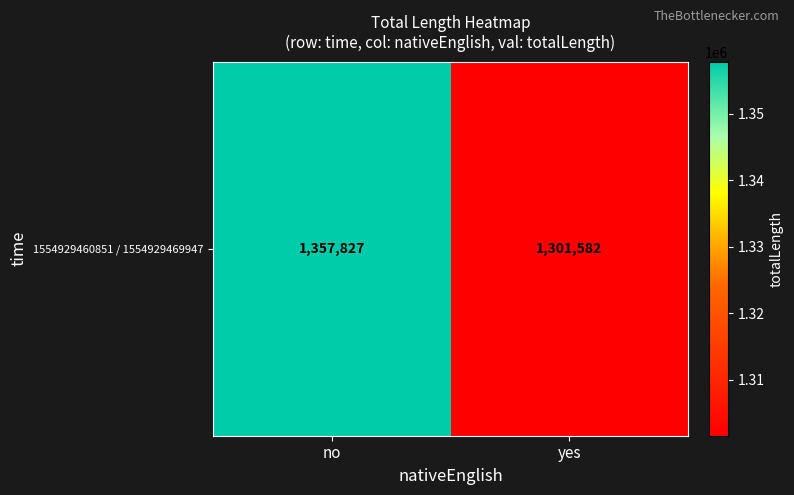

Reading right to left, transcribe all the data shown in this chart.

1301582	1357827